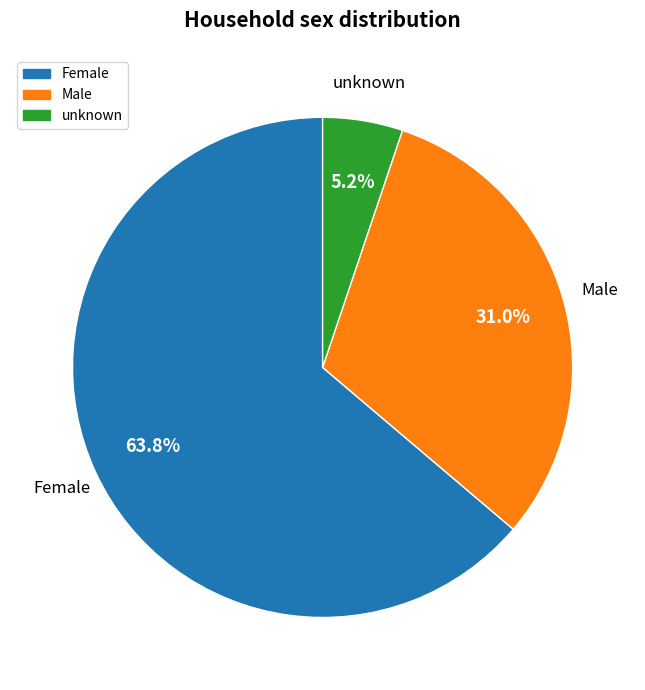

What is the ratio of the value at Female to the value at unknown?

12.3